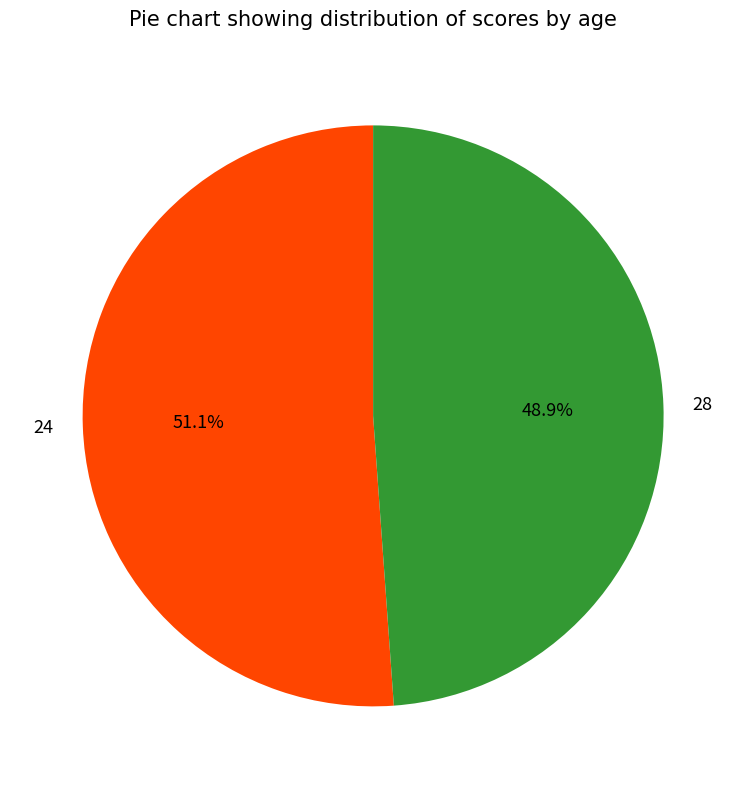

Count the number of slices in the pie.

2